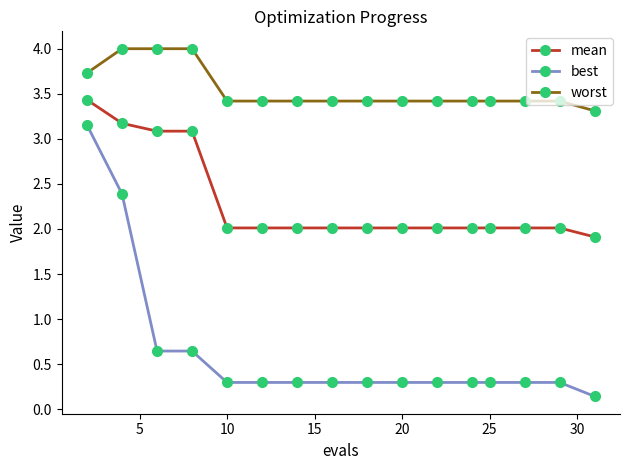

Which series has the largest range (max minus min)?

best